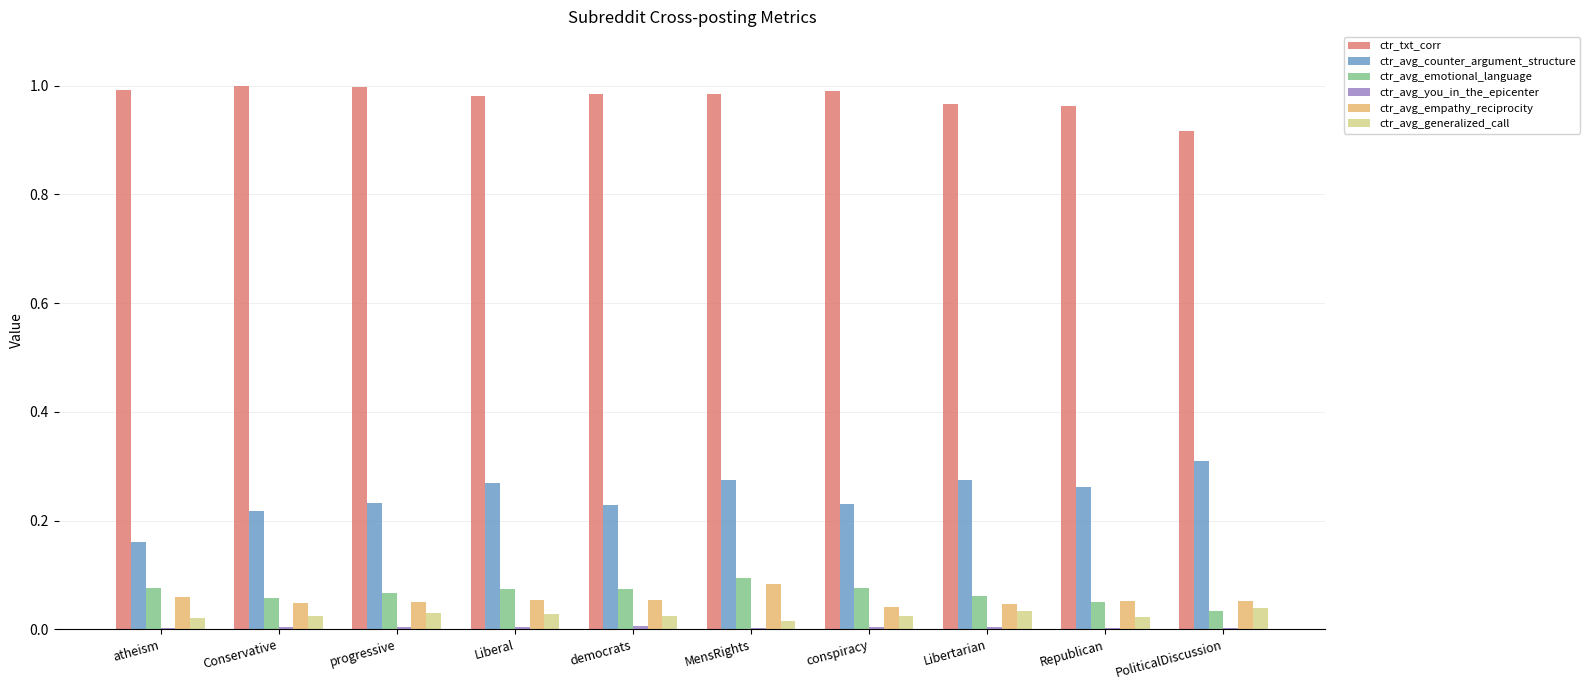

Which series has the largest total across all categories?

ctr_txt_corr